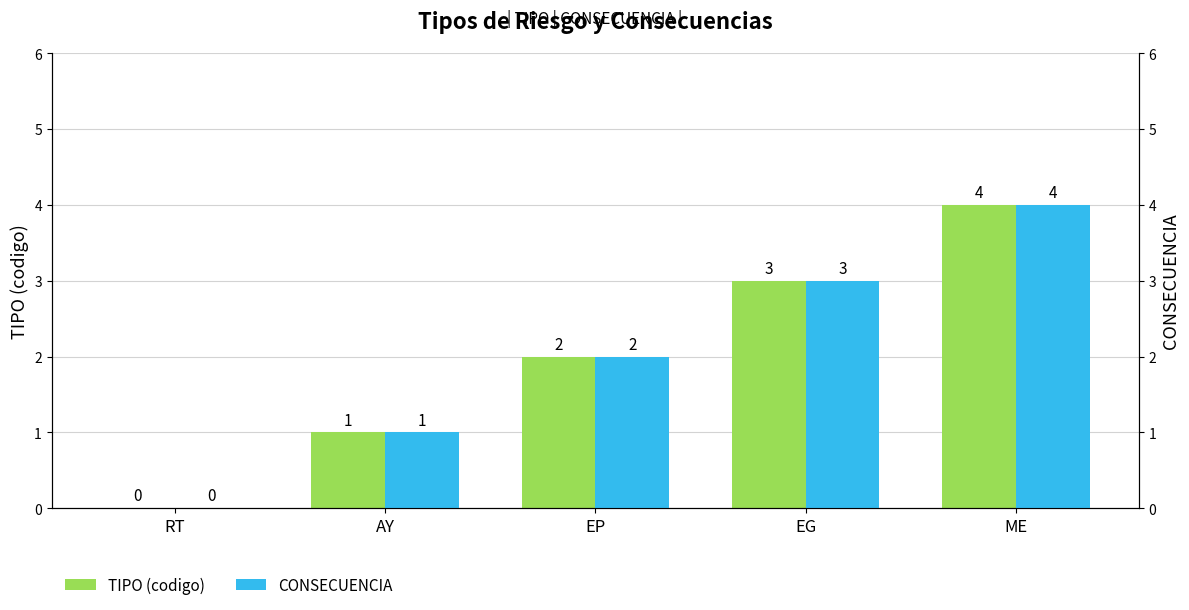

At which category does the chart reach its minimum across all series?

RT